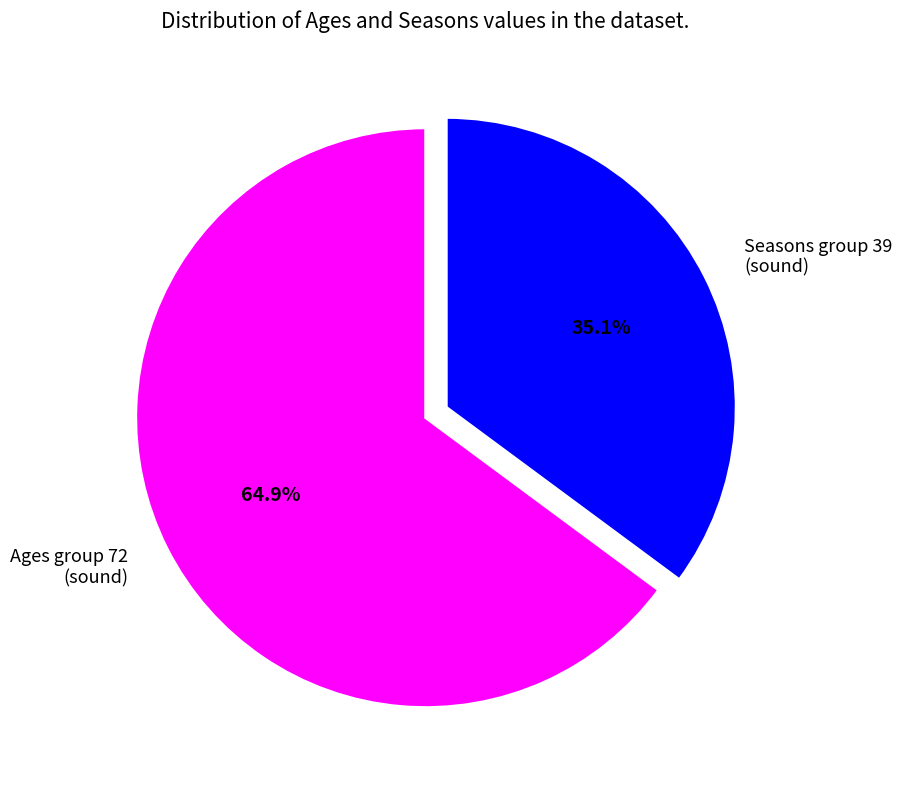

Does Ages group 72 (sound) represent more than half of the total?

Yes